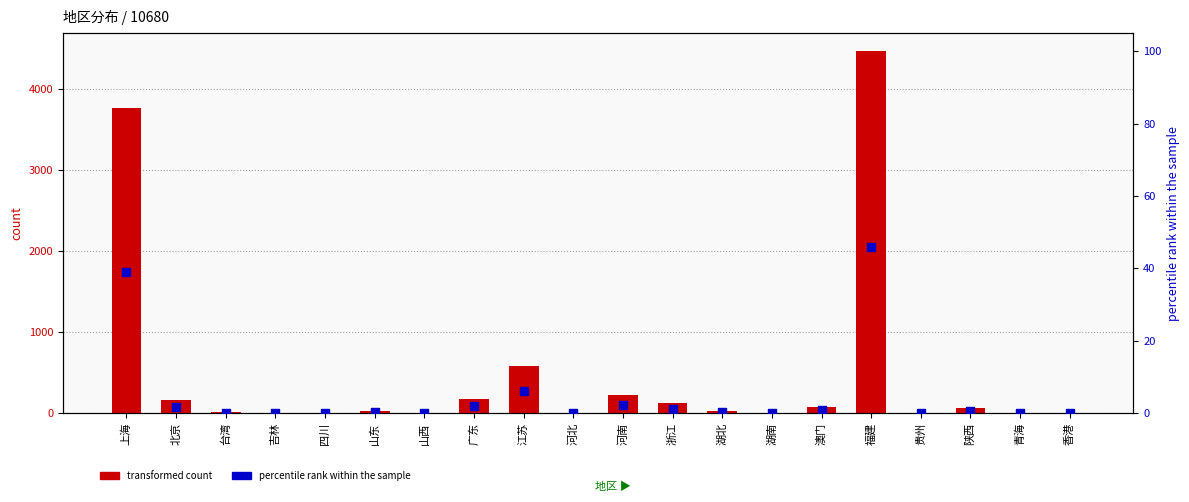

Which series contains the highest Y value?

transformed count